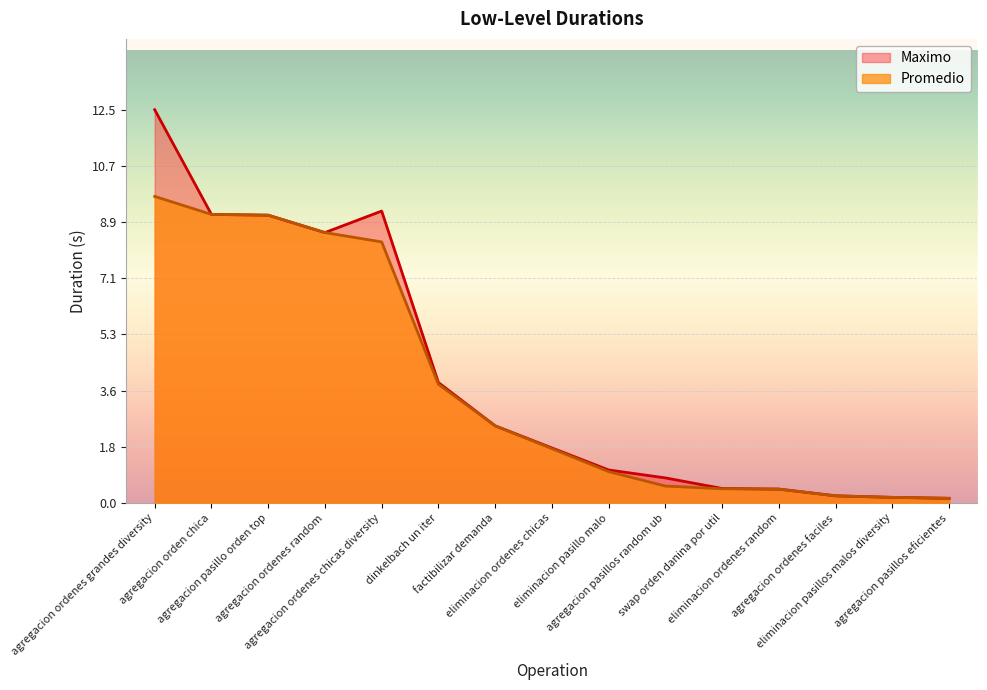

Is it true that Maximo equals 0.3 at eliminacion pasillo malo?

False